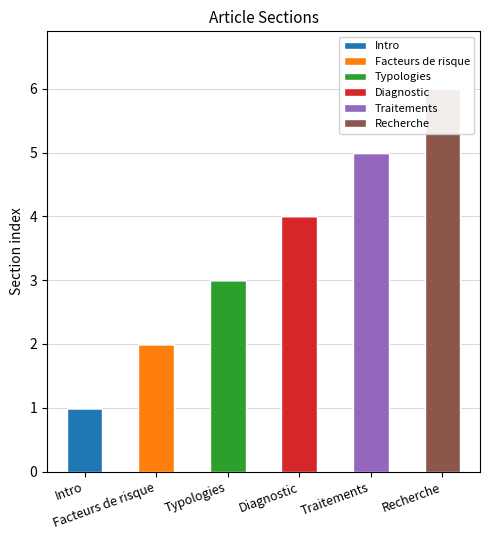

Which series has the largest range (max minus min)?

Recherche